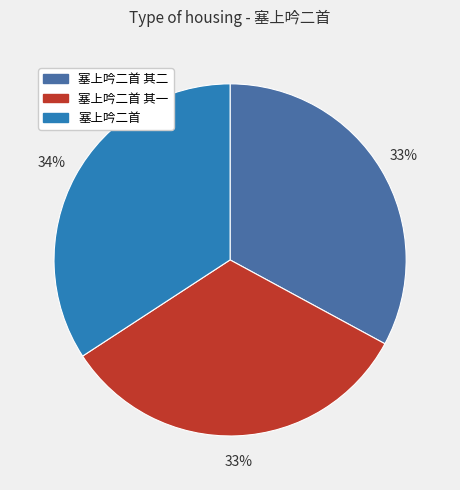

Is the sum of 塞上吟二首 and 塞上吟二首 其一 greater than half?

Yes